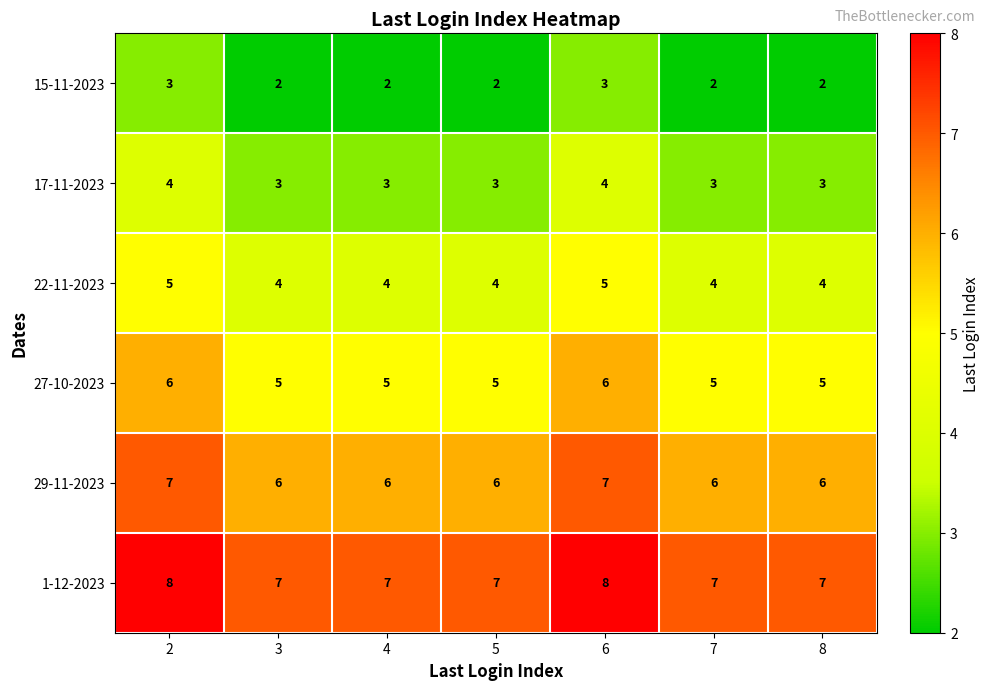

What is the maximum value for 22-11-2023?

5